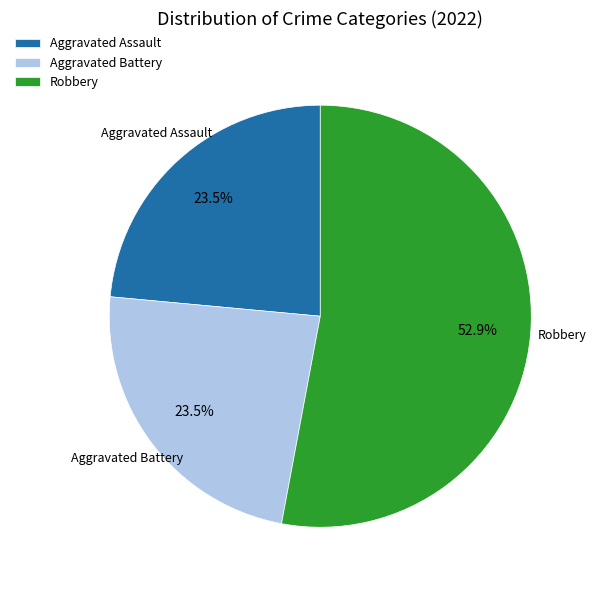

What is the largest slice in the pie chart?

Robbery